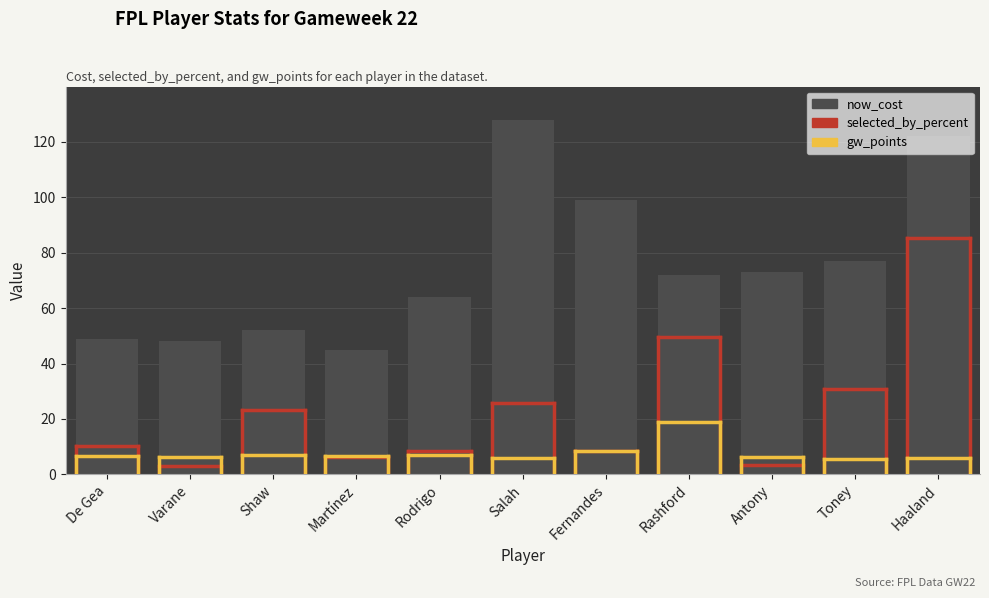

What is the label of the 8th bar from the right?

Martínez